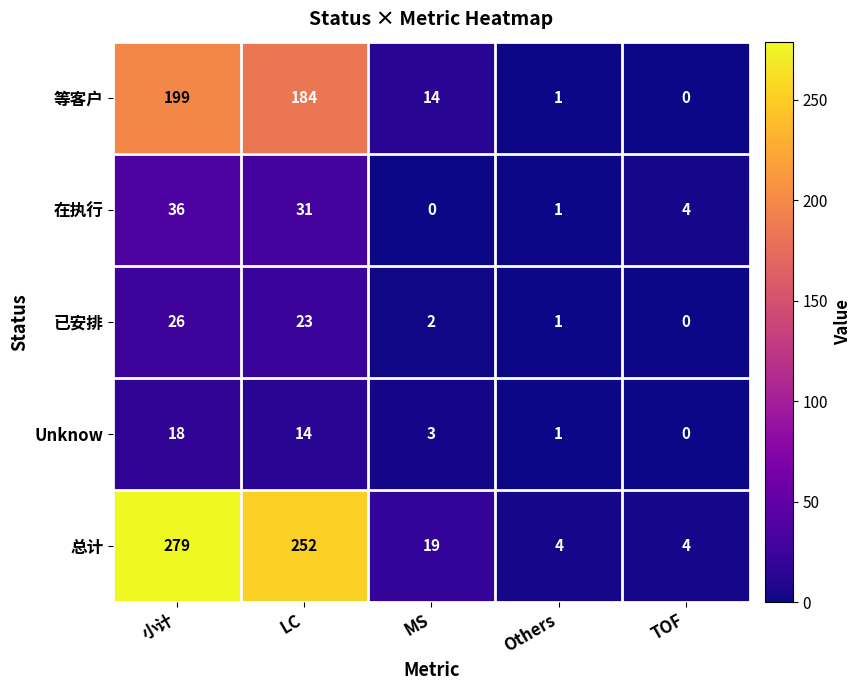

True or false: 已安排 has a value of 0 at TOF.

True